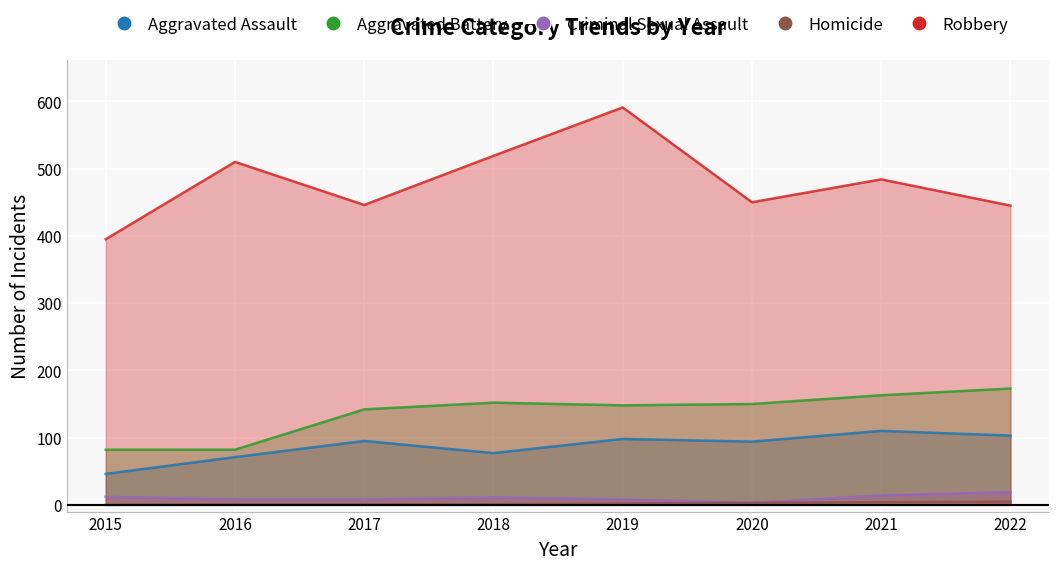

How many data points does each series have?

8